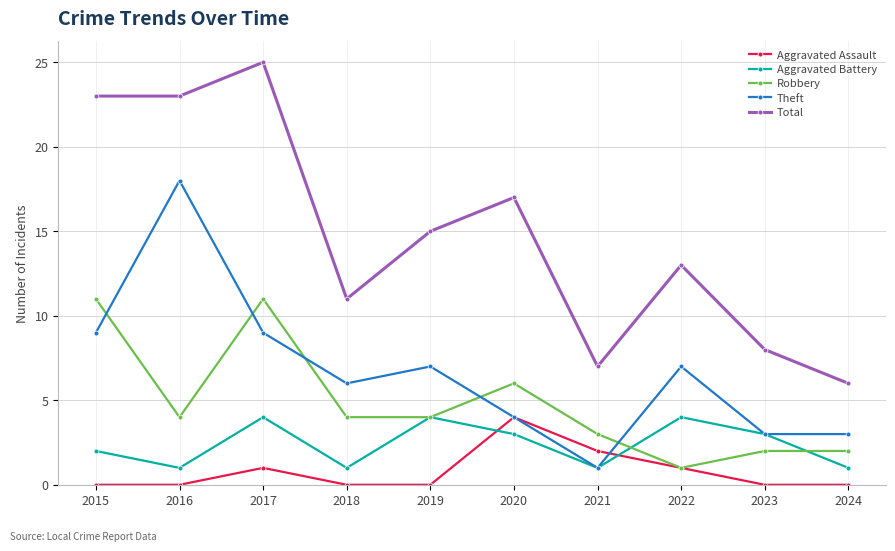

How many lines are shown in the chart?

5